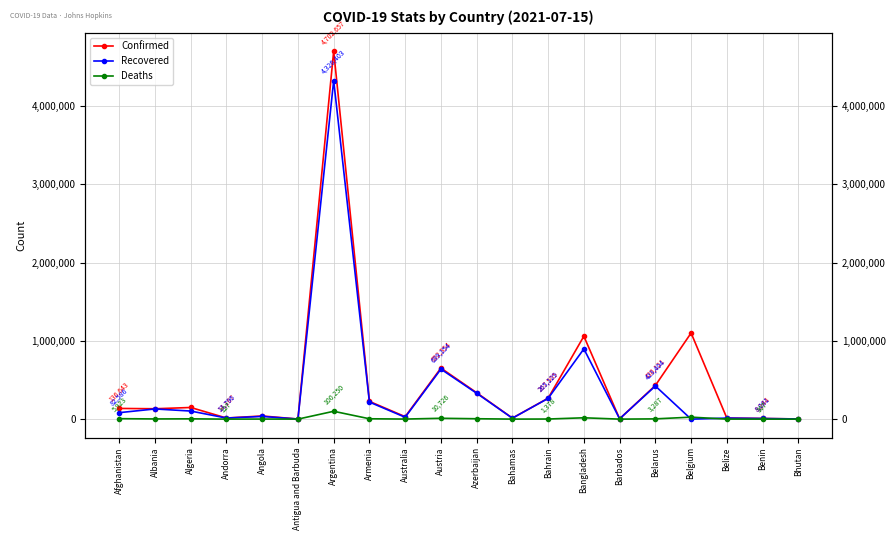

What is the label of the 11th point from the left?

Azerbaijan